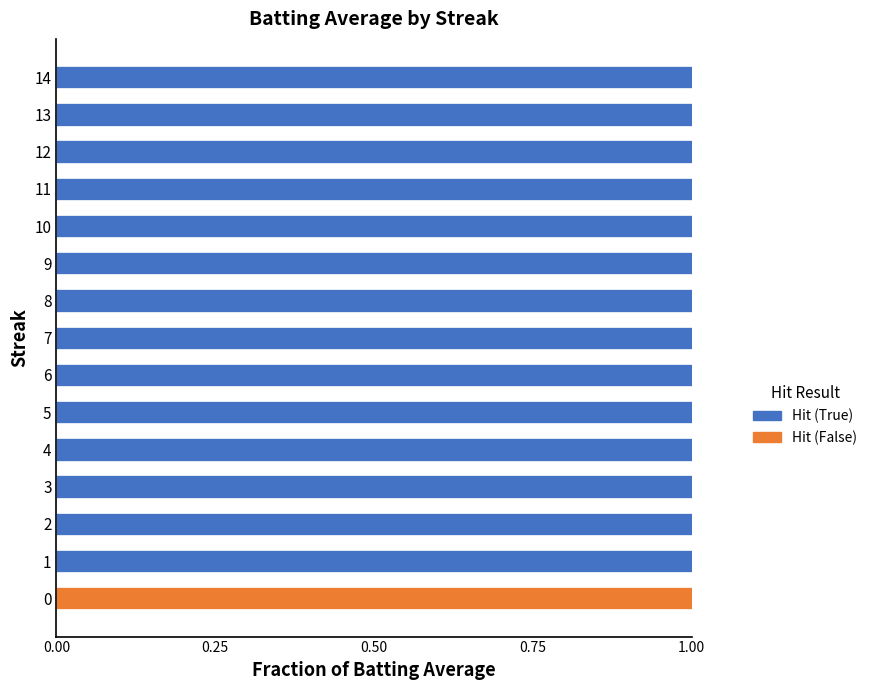

The value of Hit (True) at 10 is 0. True or false?

False